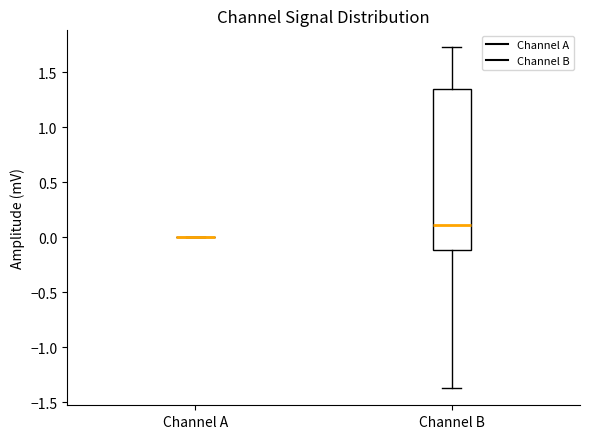

Reading left to right, read every box against the y-axis: the position of its median line, the range the box covers, and the ends of its whiskers. The values are not printed on the chart, so give them approximately, as read against the axis.

Channel A: box collapsed to a line at 0.00, whiskers 0.00 to 0.00
Channel B: median 0.10, box -0.10 to 1.35, whiskers -1.35 to 1.75